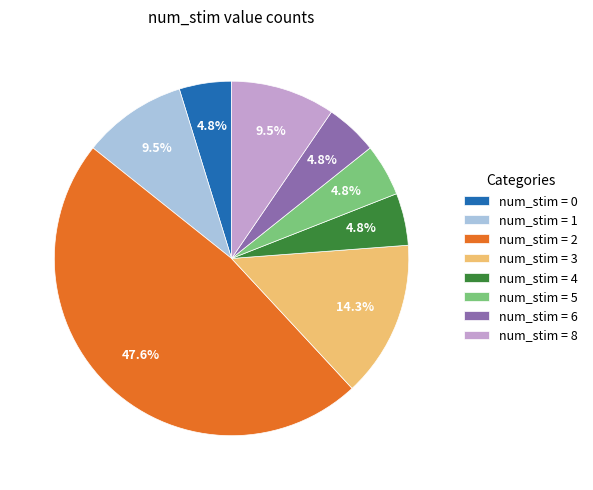

To the nearest percent, what is the average slice percentage?

12%